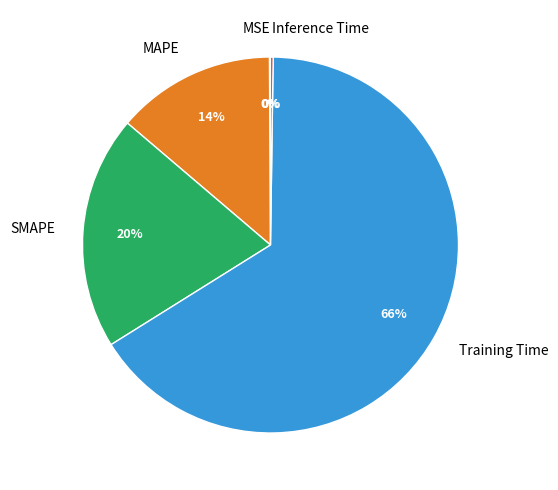

To the nearest percent, what is the difference between the largest and smallest slice percentages?

66%